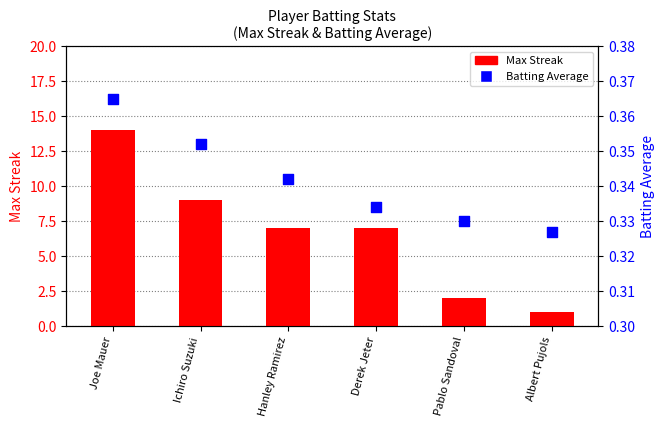

What are all the series names shown in the legend?

Max Streak, Batting Average